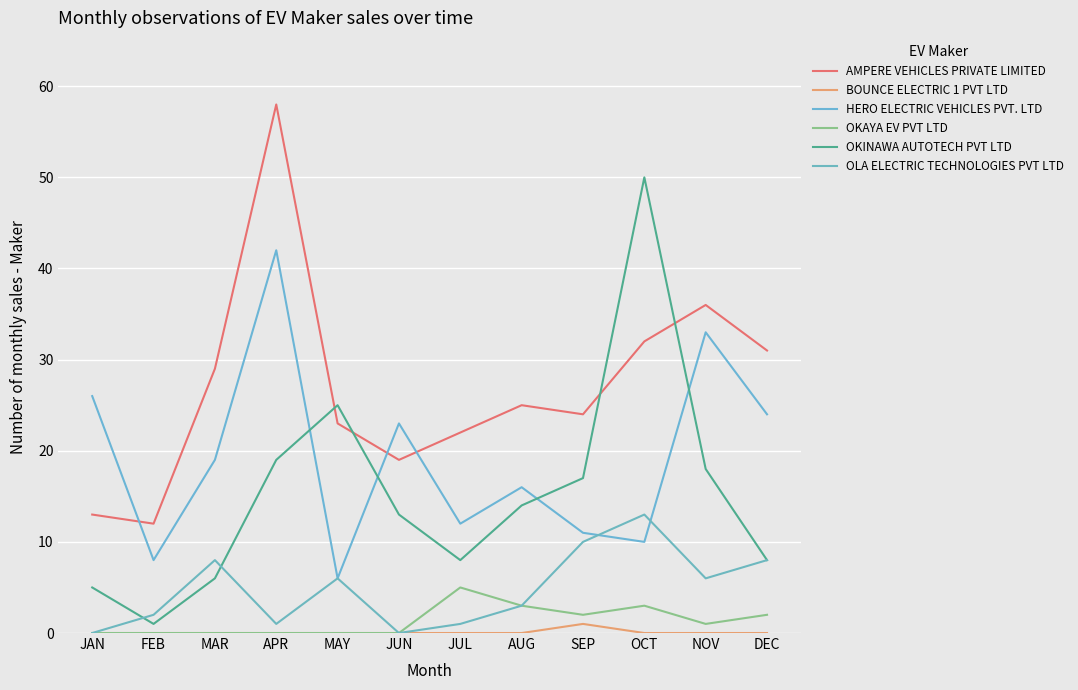

What is the total value across all series at NOV?

94